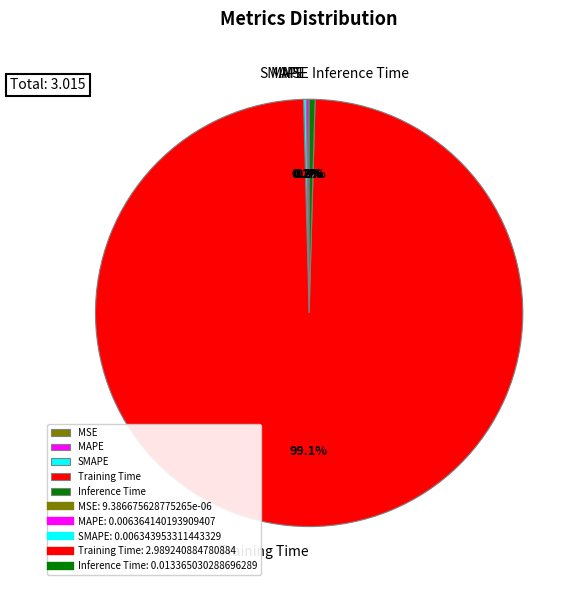

To the nearest percent, what is the average slice percentage?

20%